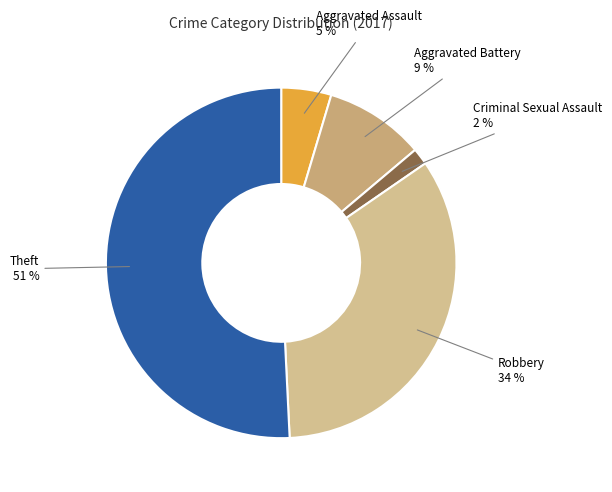

How many segments does this pie chart have?

5